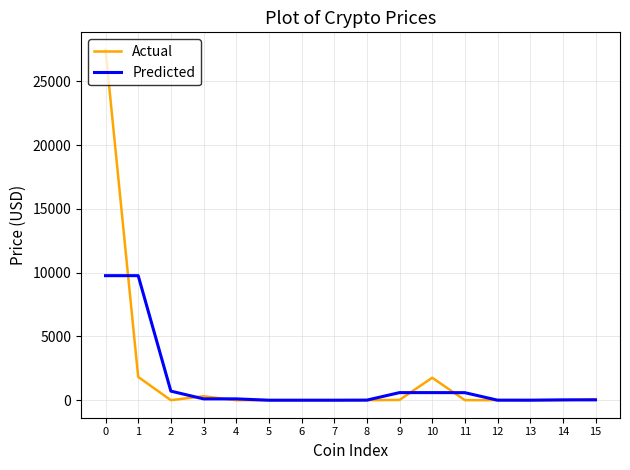

List the series in order of their peak value, lowest first.

Predicted, Actual